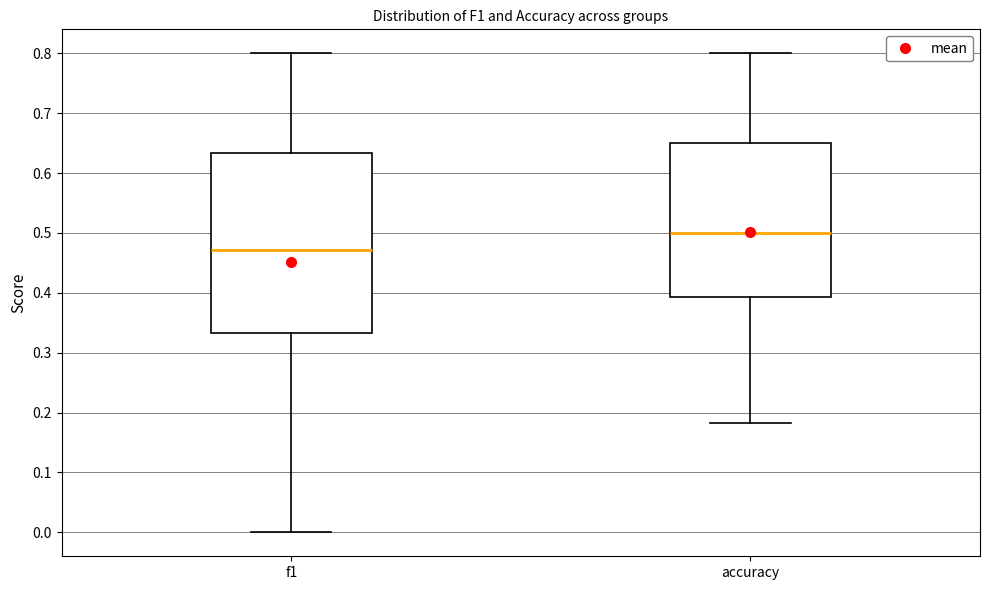

Where does the median line of the box for accuracy sit on the y-axis? The values are not printed on the chart, so give them approximately, as read against the axis.

0.50